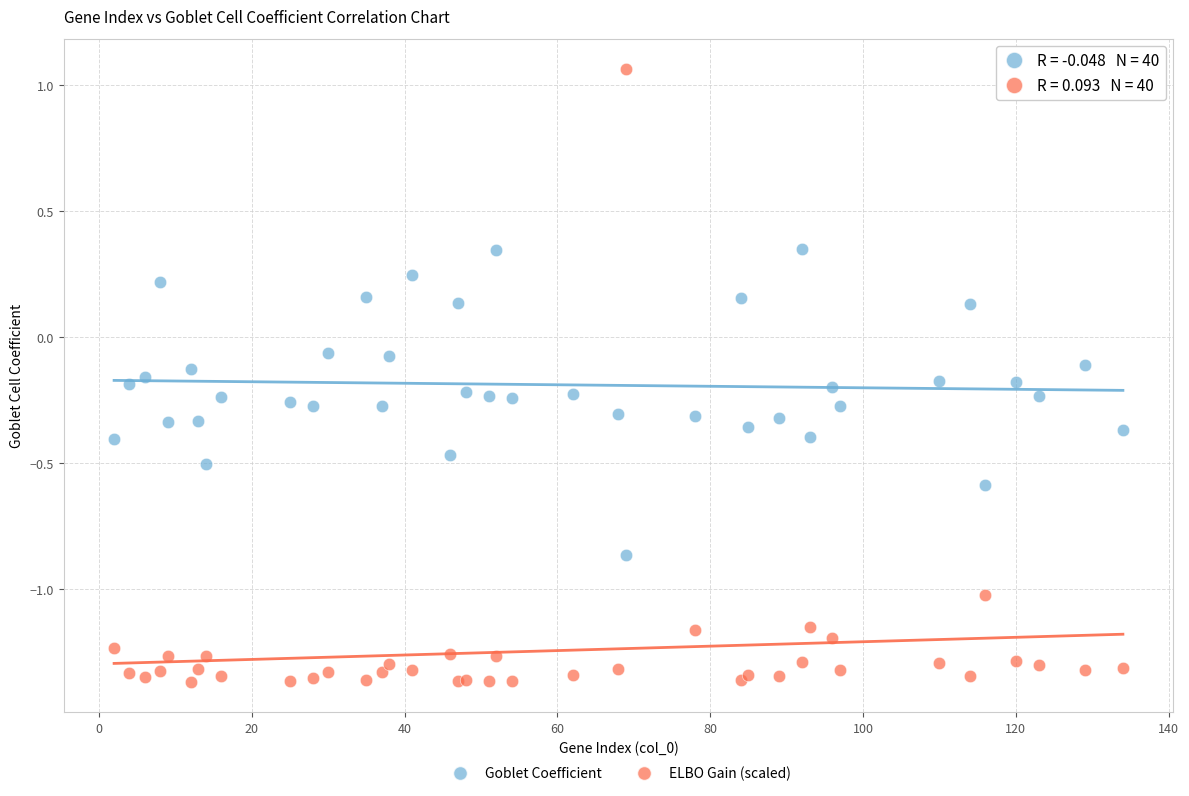

Which series reaches the minimum Y coordinate?

ELBO Gain (scaled)